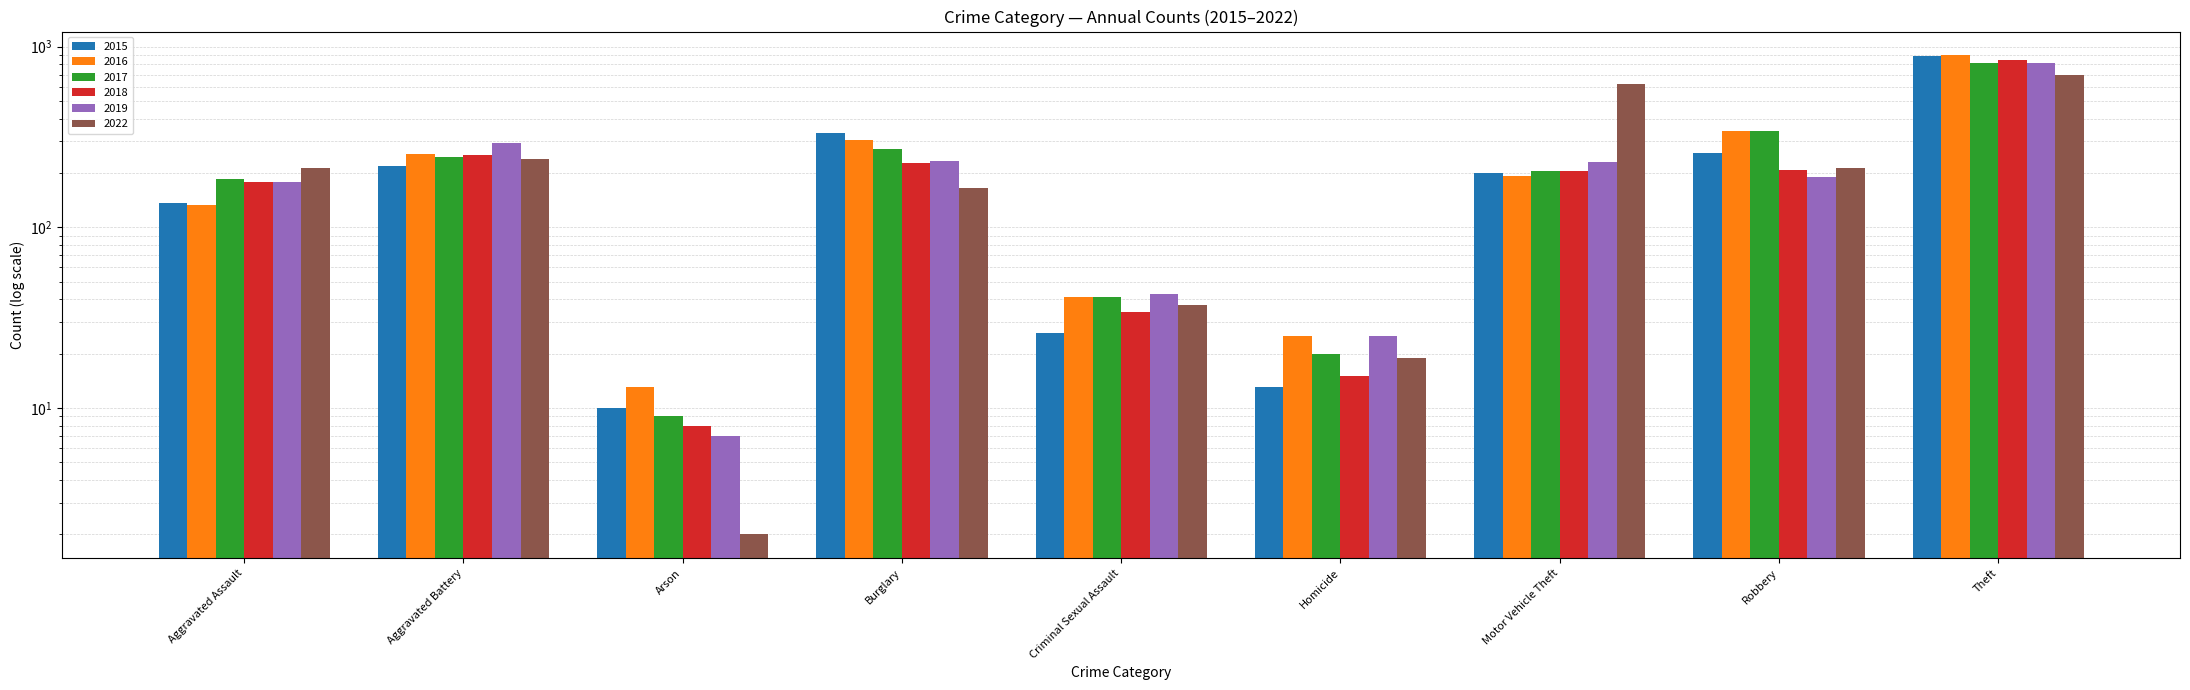

Between Criminal Sexual Assault and Motor Vehicle Theft, which series saw the biggest shift?

2022